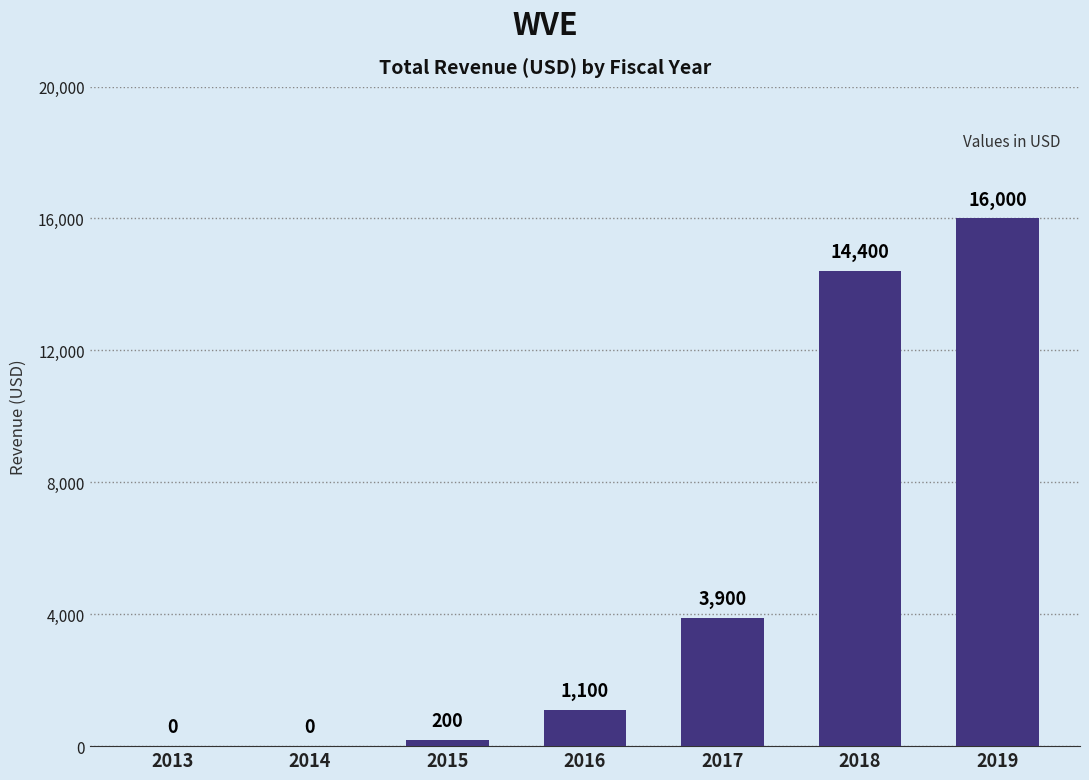

What is the sum of all values?

35600